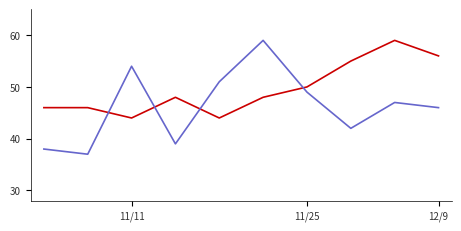

What is the minimum value shown in the chart?

37